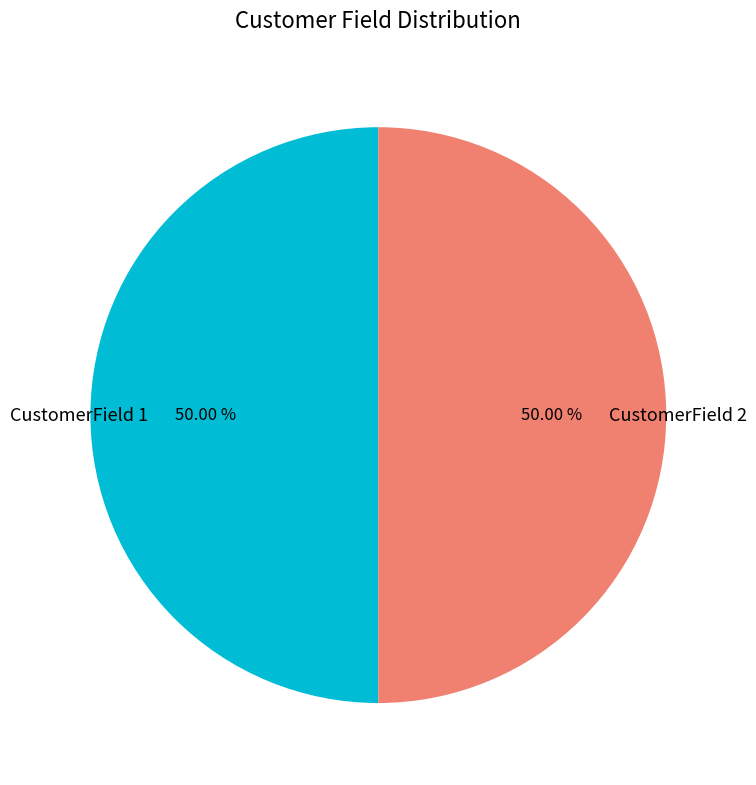

Approximately how many times larger is the value at CustomerField 2 compared to CustomerField 1?

1.0